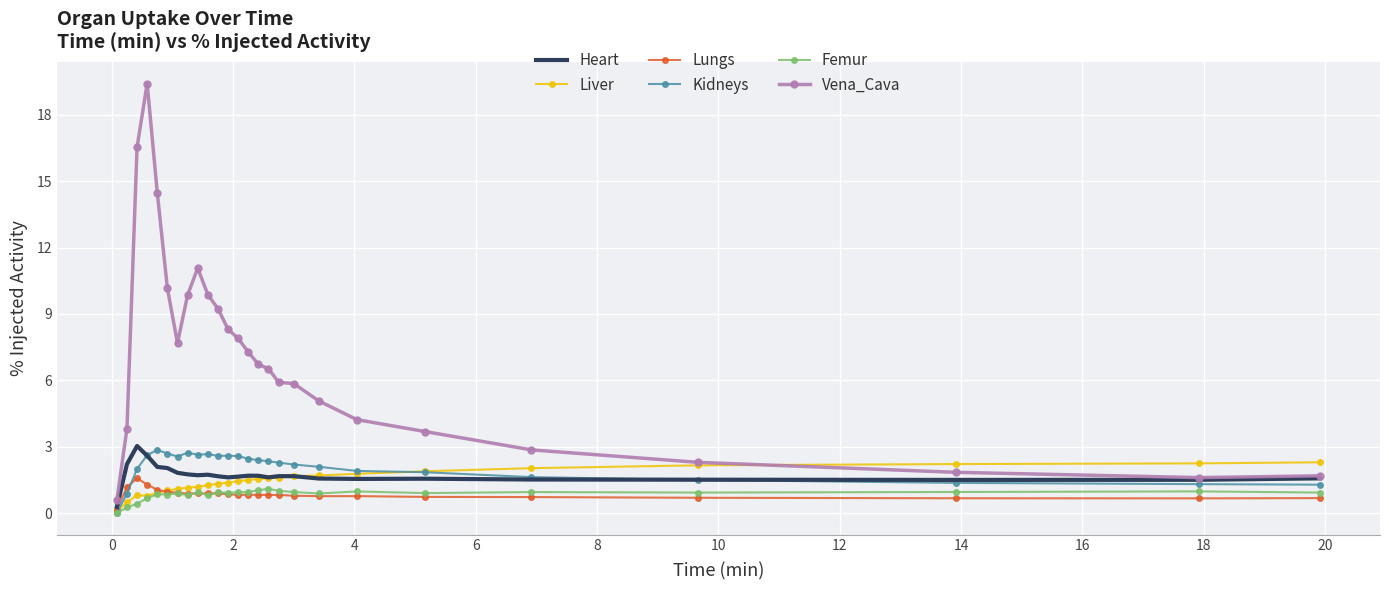

Which series has the largest total across all categories?

Vena_Cava